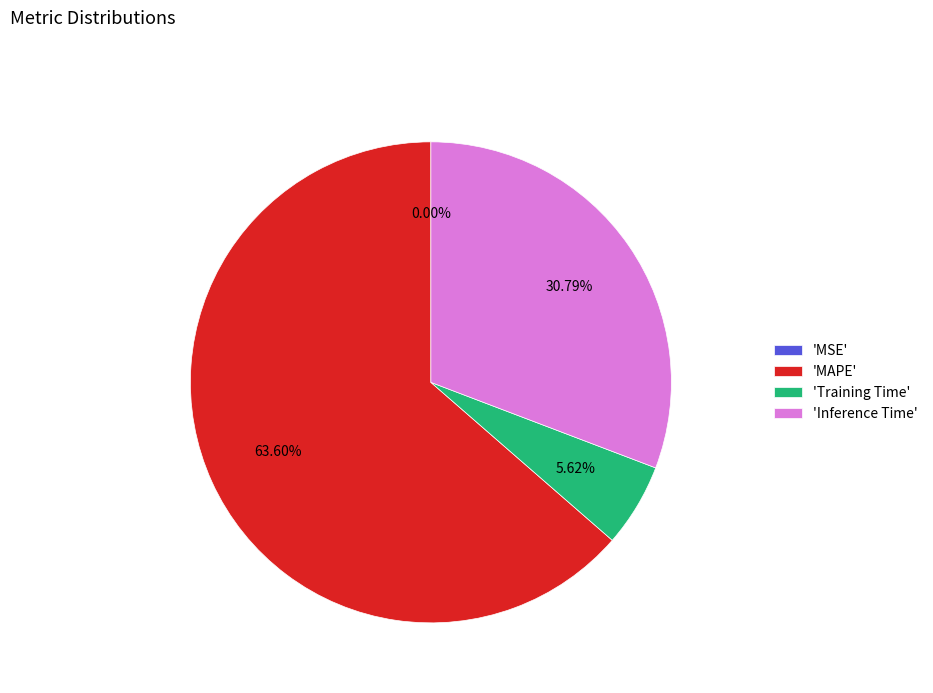

Which has a higher value, 'MAPE' or 'Training Time'?

'MAPE'